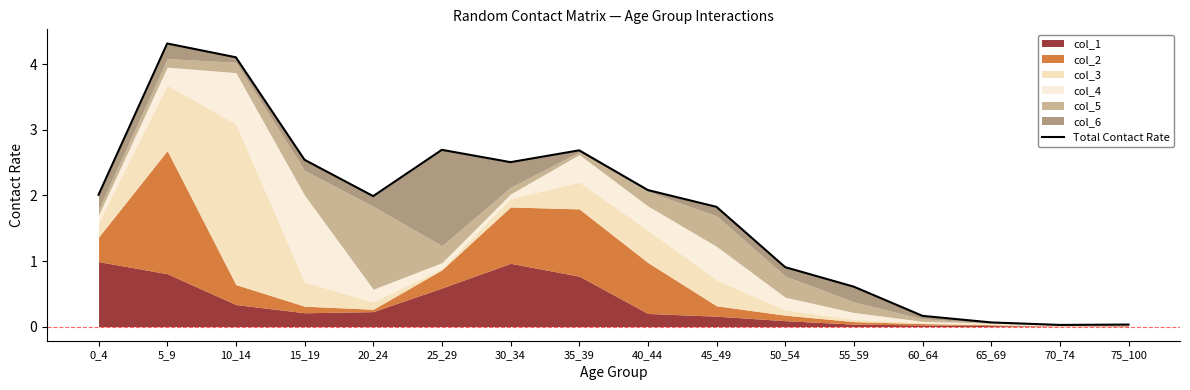

Between 30_34 and 65_69, which is larger?

30_34